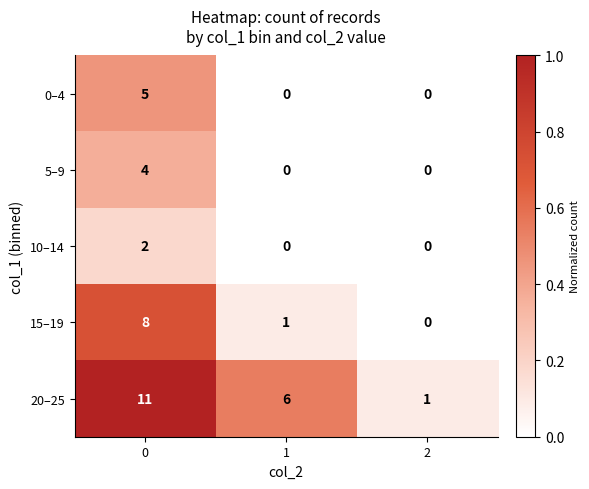

What is the maximum value shown in the chart?

11